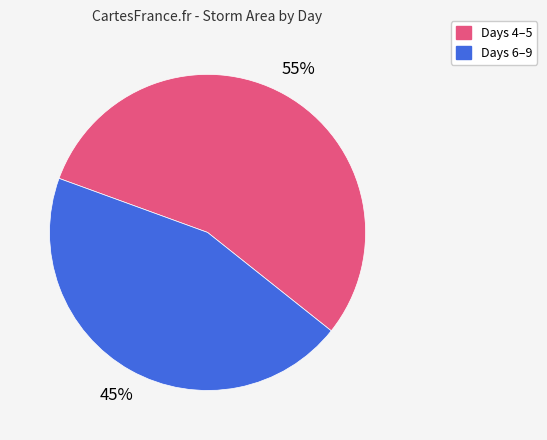

How many slices are in this pie chart?

2